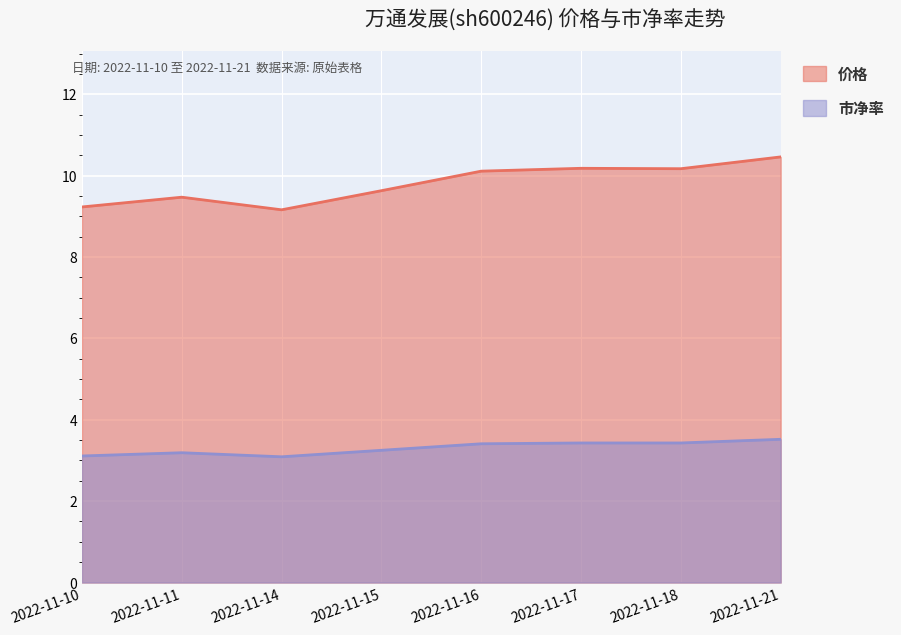

What are all the series names shown in the legend?

价格, 市净率